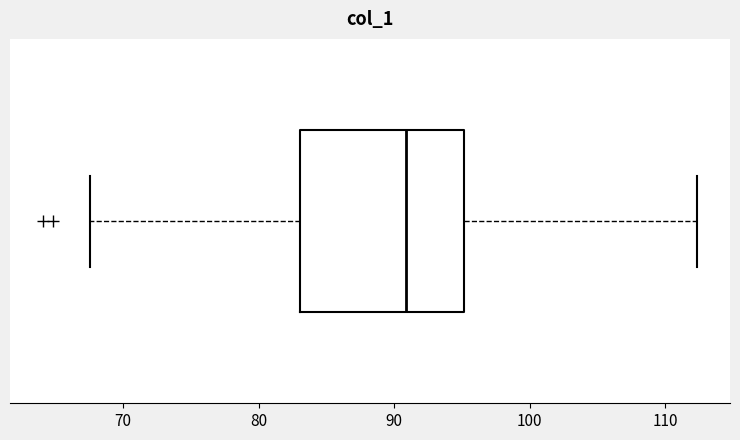

Transcribe this box plot: give where the median line is, the range the box spans, and where the two whiskers end, as read against the x-axis. The values are not printed on the chart, so give them approximately, as read against the axis.

median 91, box 83 to 95, whiskers 68 to 112